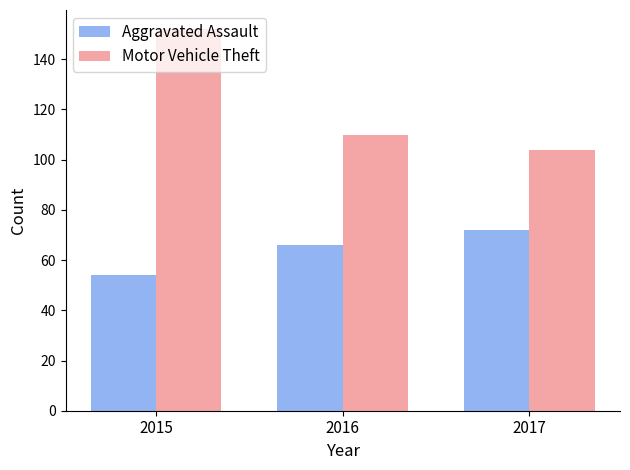

How many data points does each series have?

3